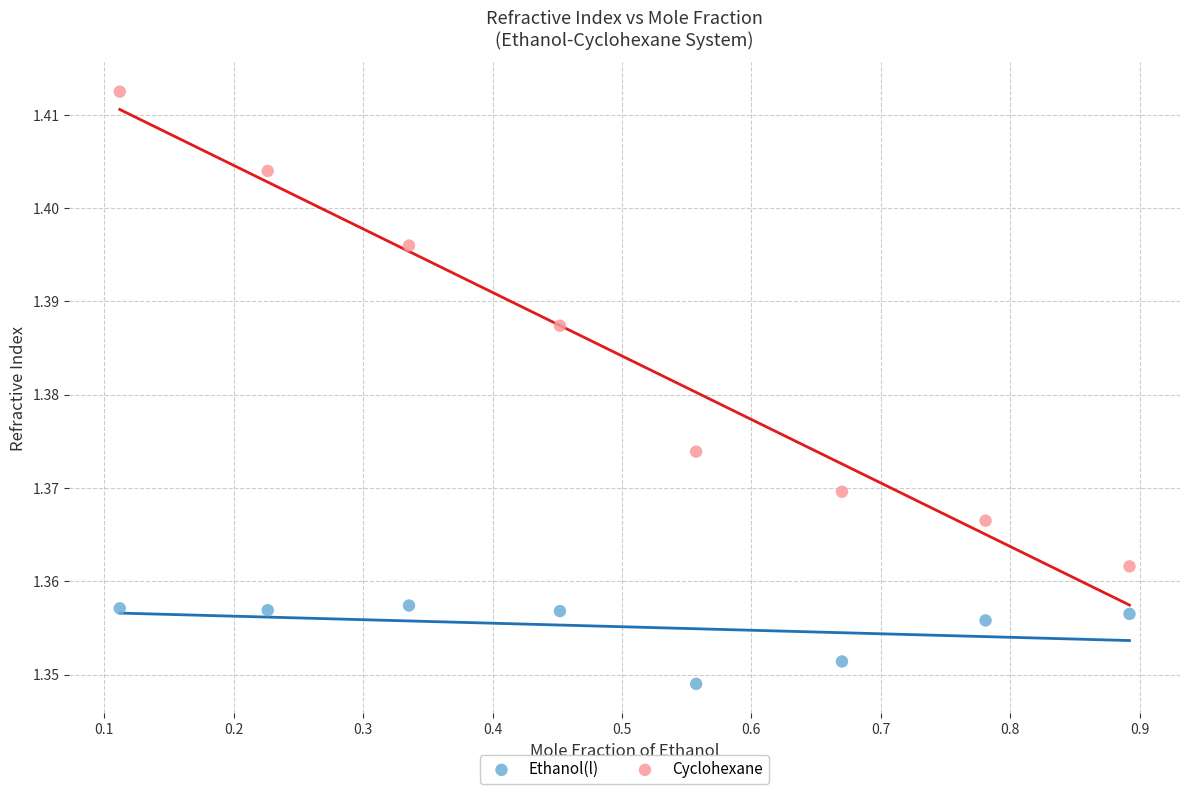

Which series has the largest Y range (max minus min)?

Cyclohexane